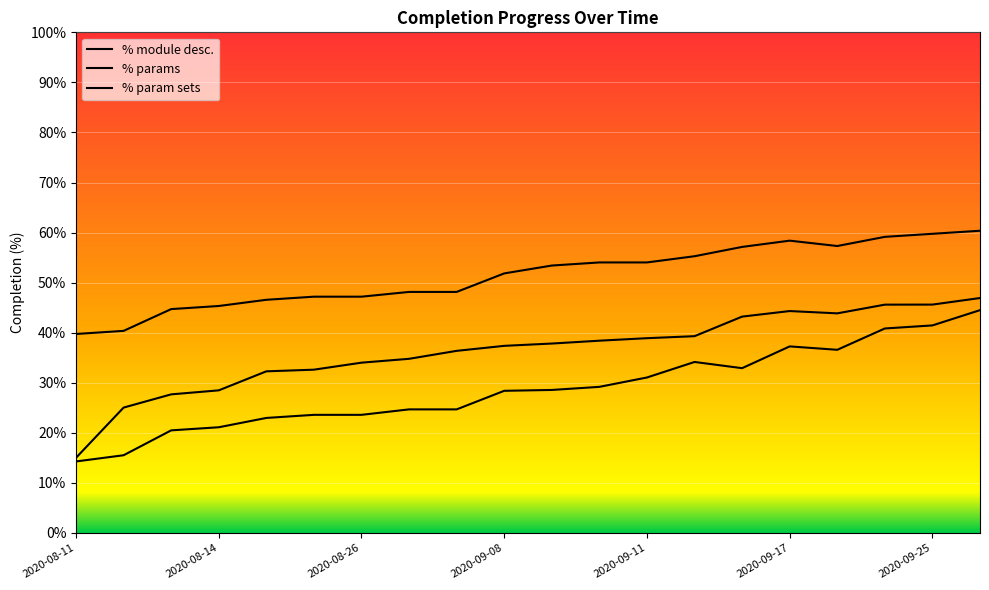

Where is the first local maximum for % module desc.?

2020-09-17